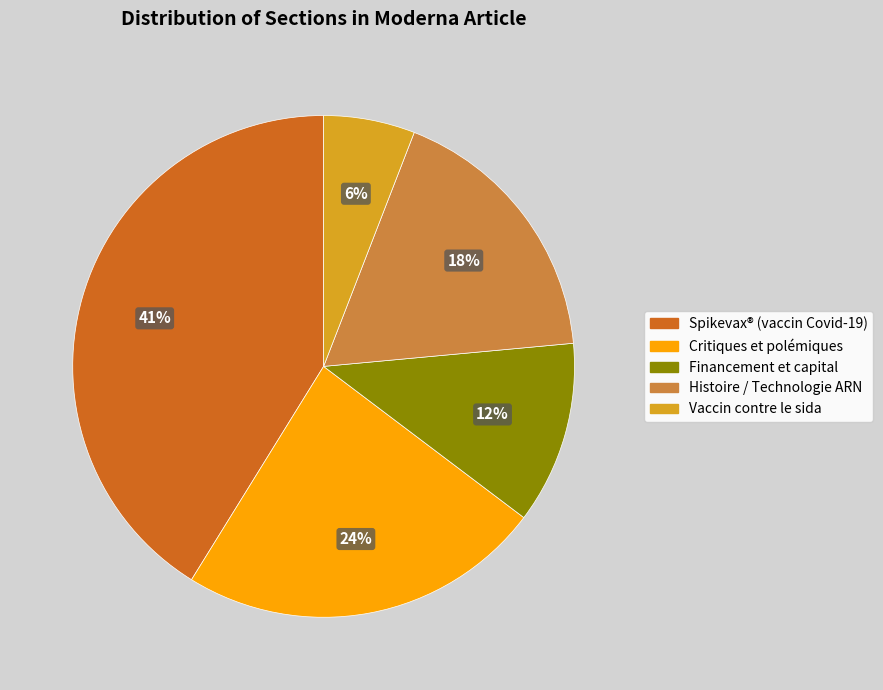

Does Financement et capital account for over 50% of the chart?

No